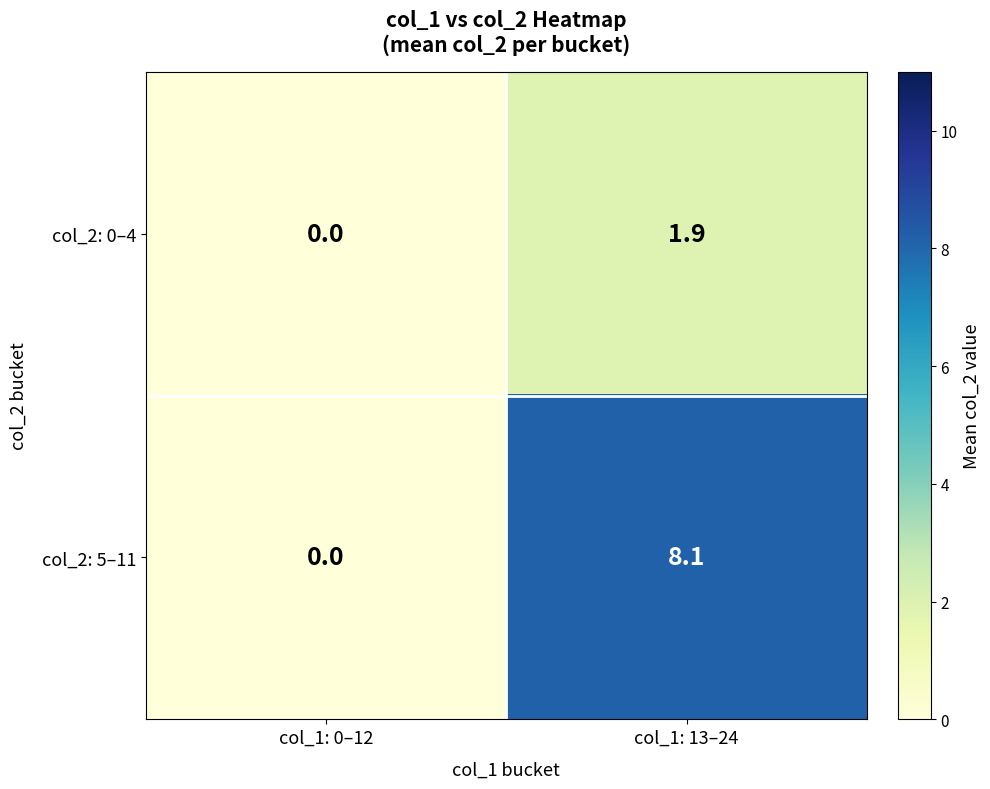

Which category has the lowest value in the col_2: 0–4 series?

col_1: 0–12